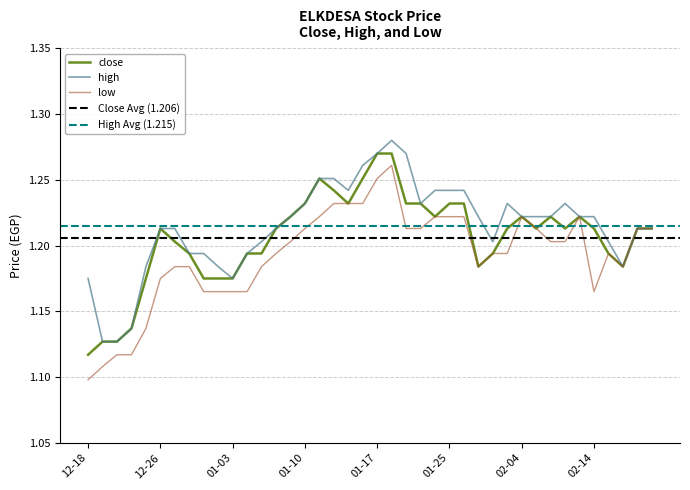

True or false: close and low intersect in this chart.

False